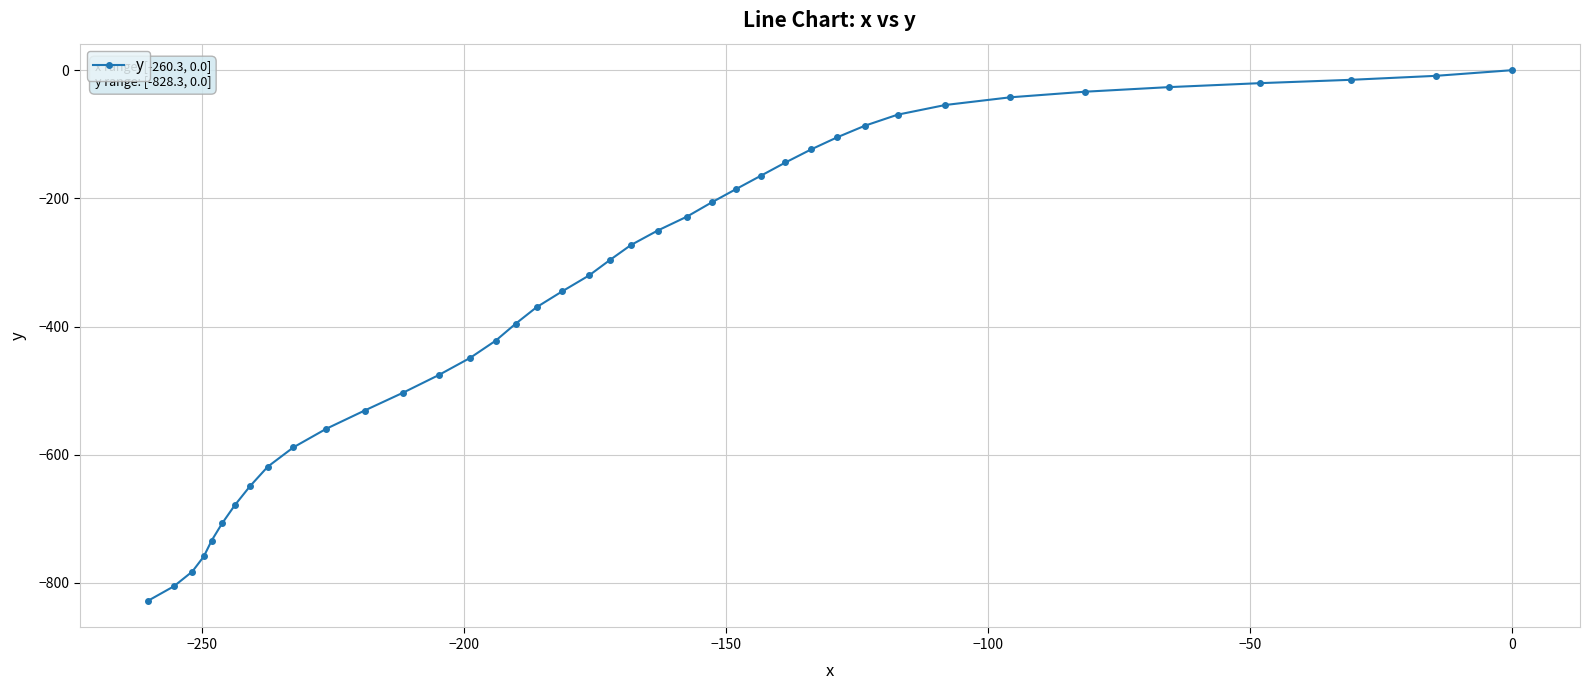

What is the smallest value displayed?

-828.3